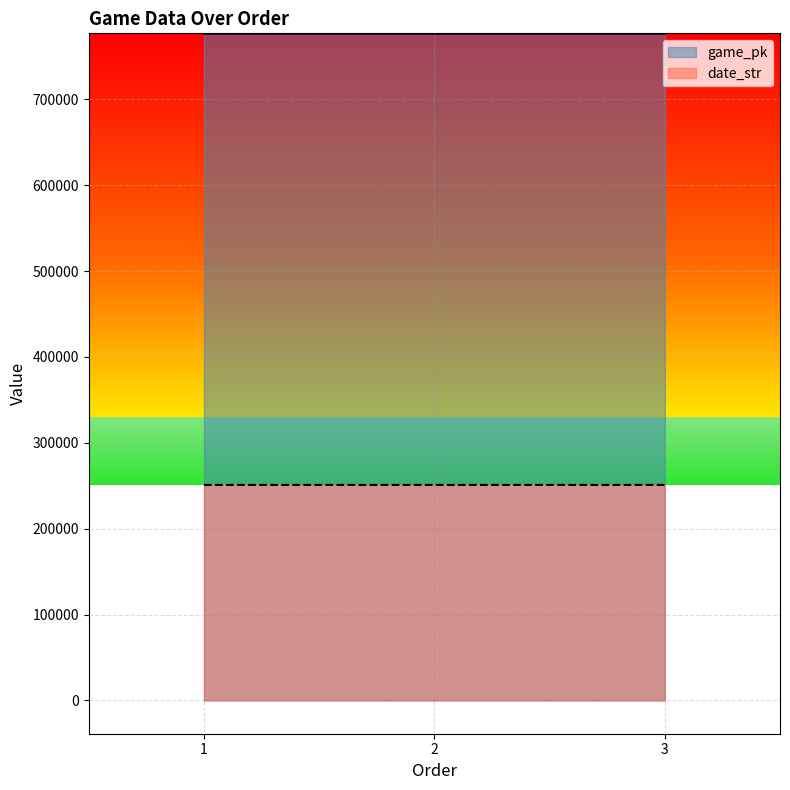

What is the total value across all series at 2?

1027302